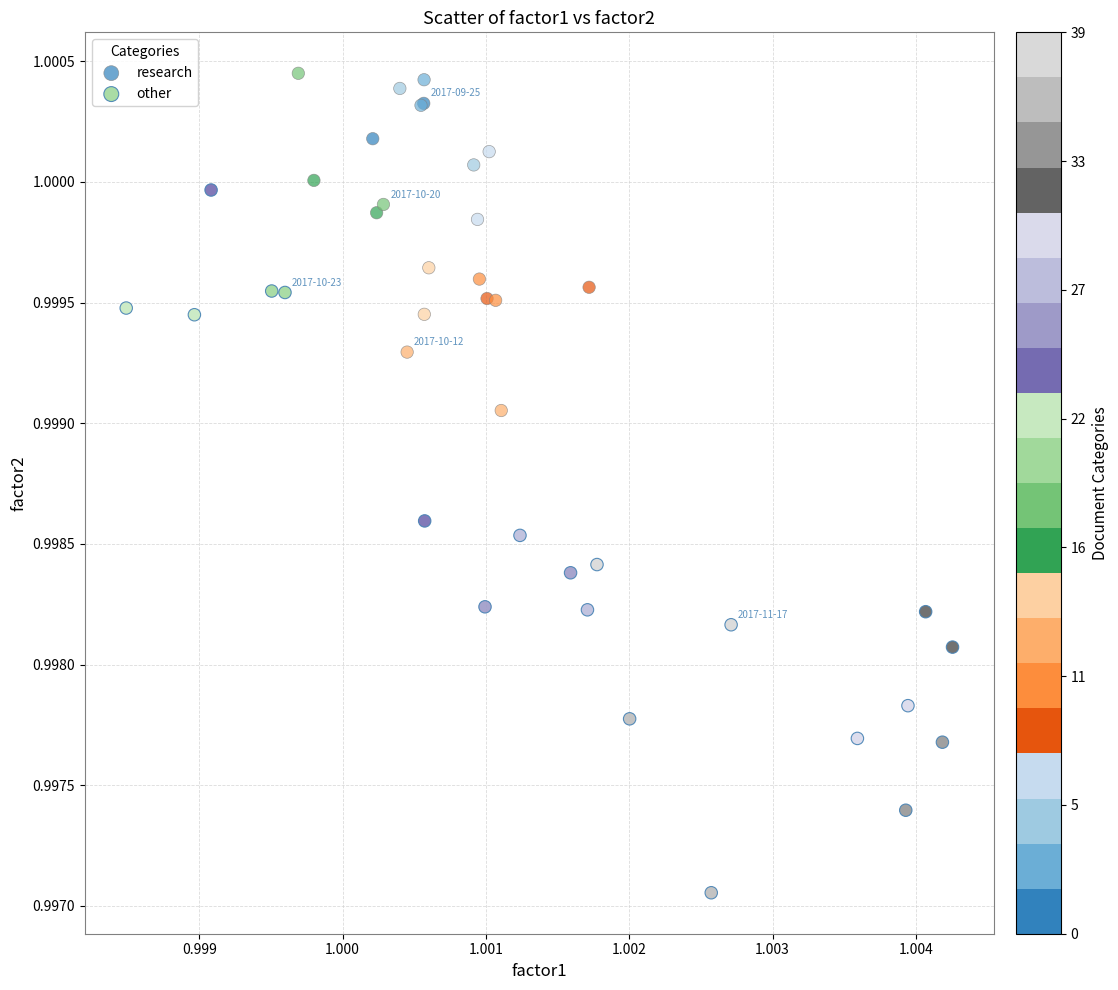

Which series reaches the maximum Y coordinate?

research